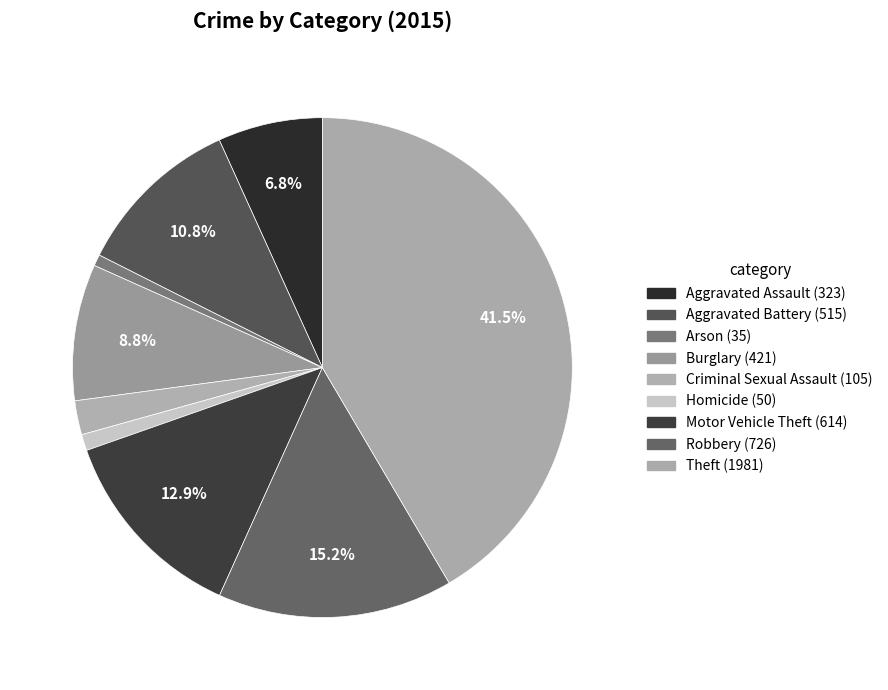

How many slices are in this pie chart?

9